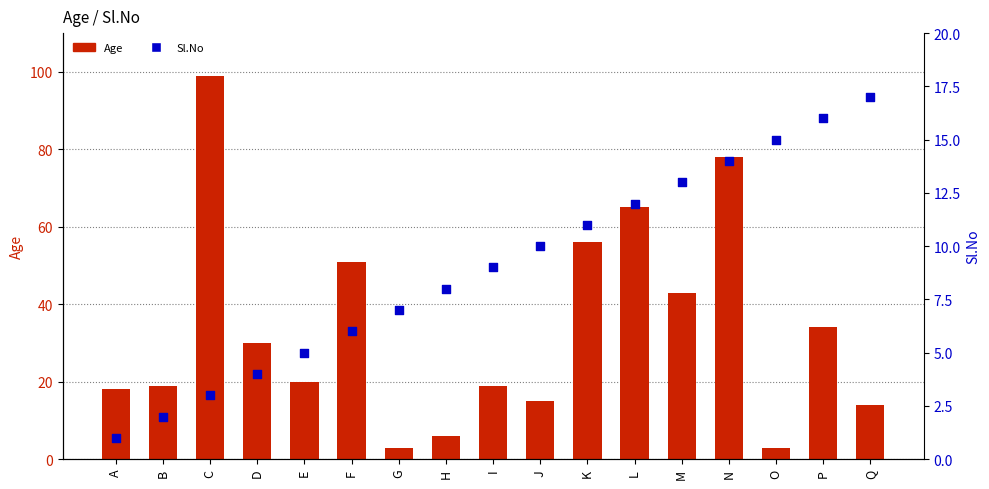

What are all the series names shown in the legend?

Age, Sl.No